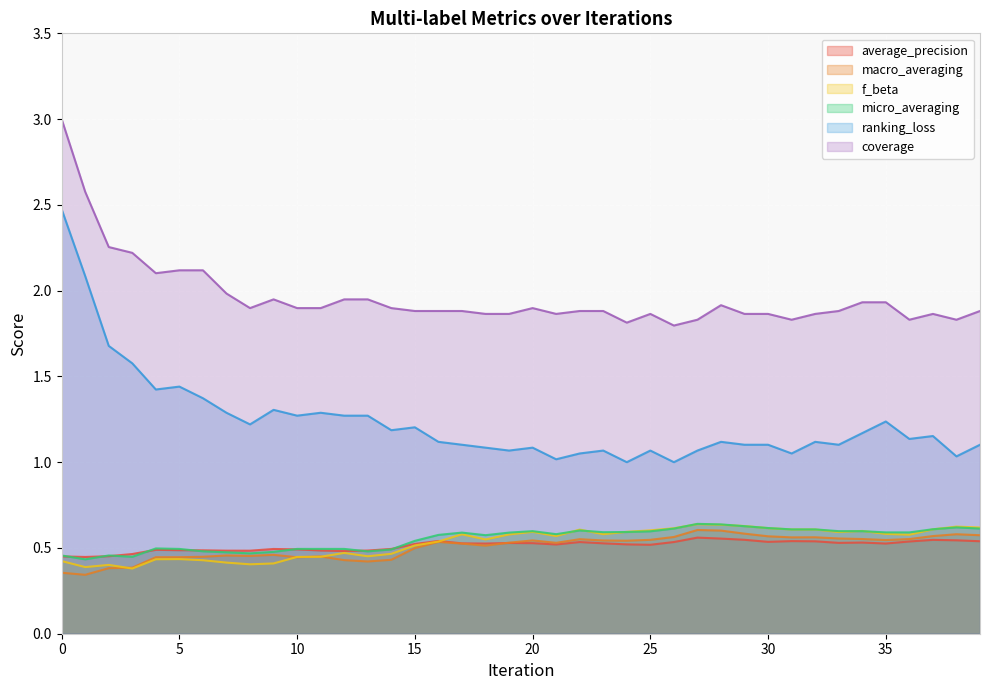

Which has a higher value, 26 or 18?

26